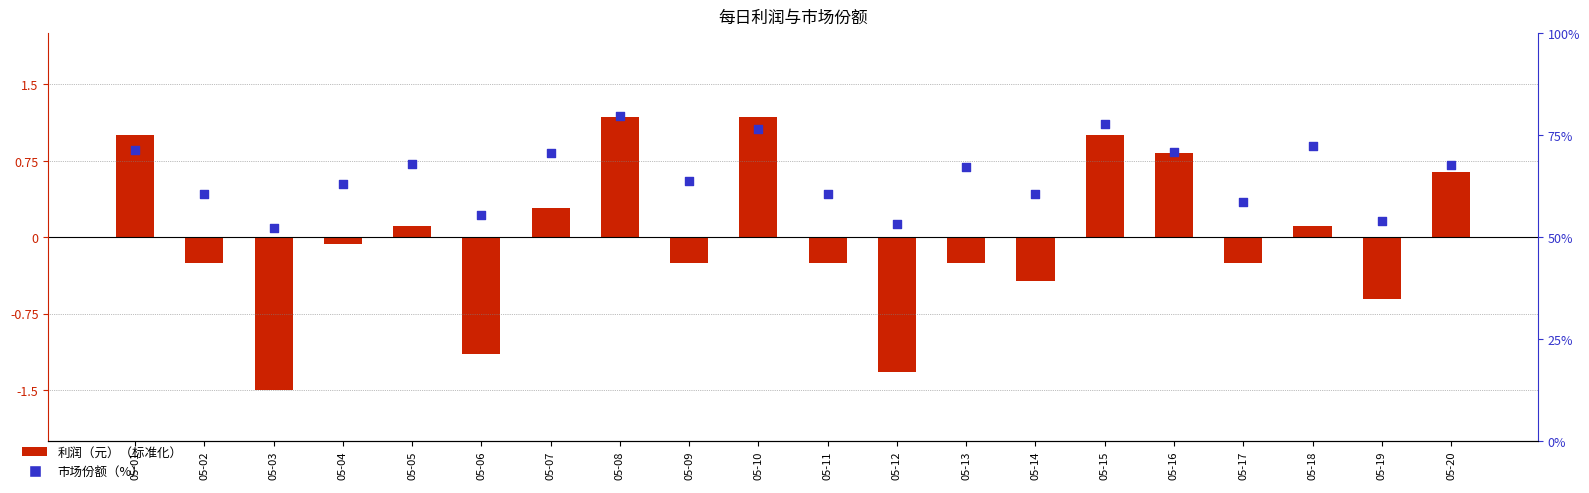

Which series contains the lowest Y value?

利润（元）